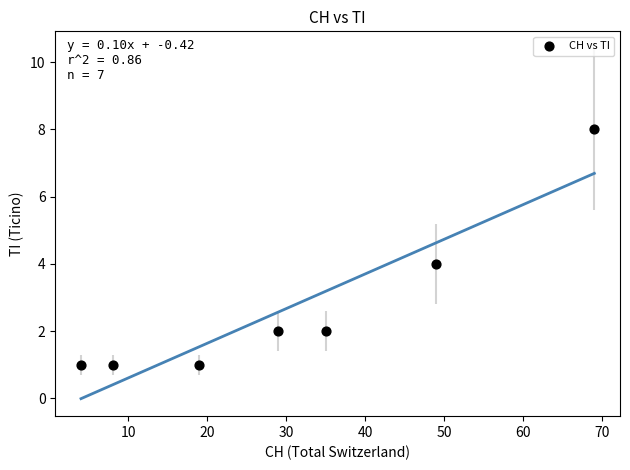

What is the average Y value?

3